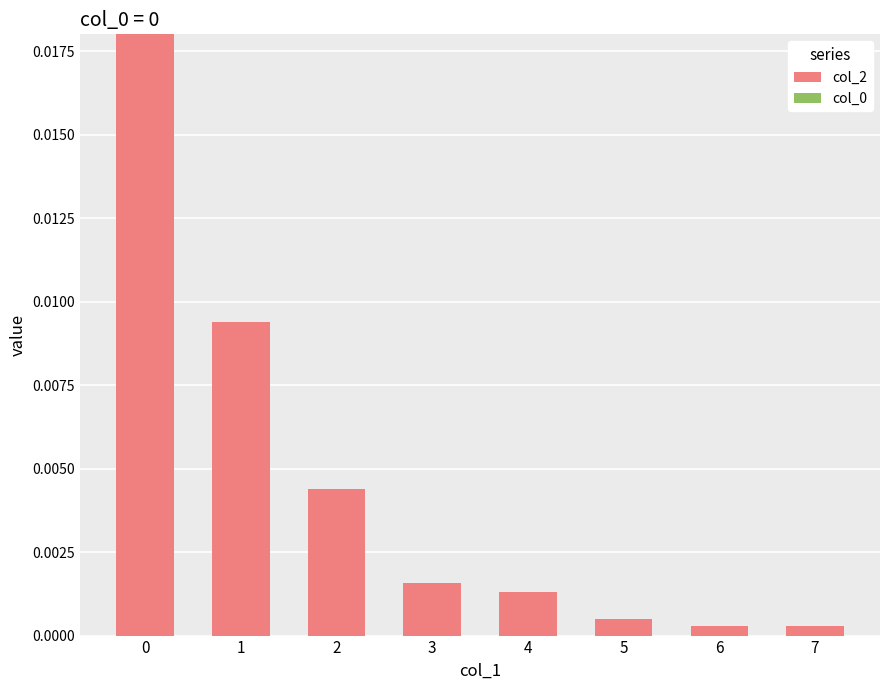

Count the number of data series in this chart.

1